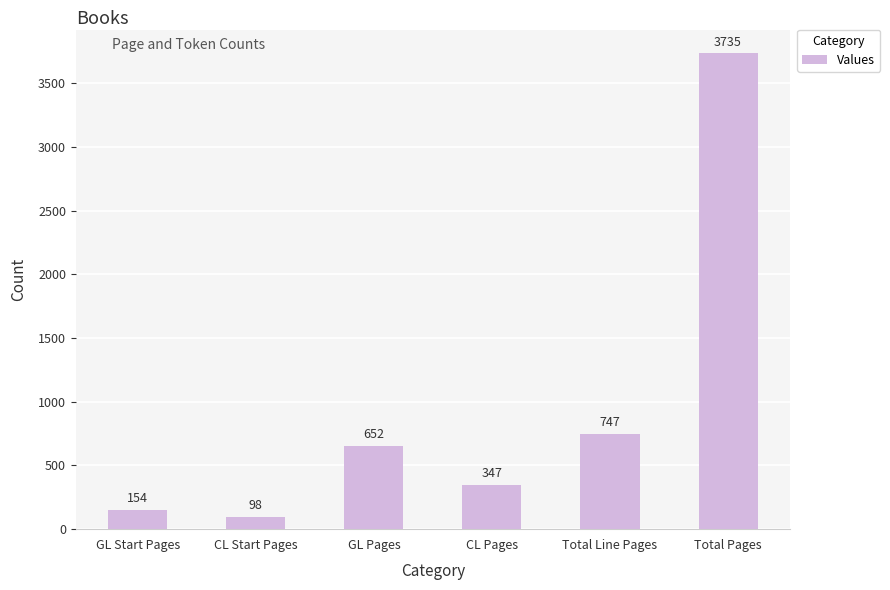

The value at CL Pages is 347. True or false?

True